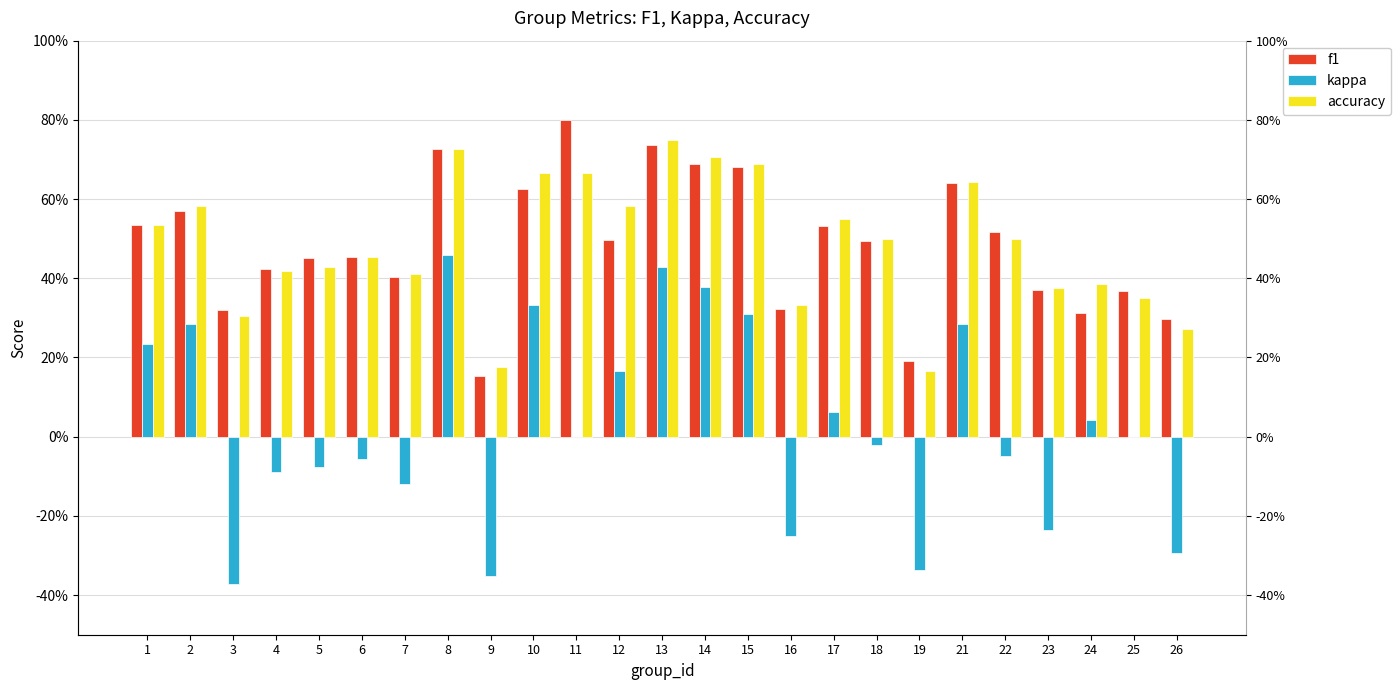

What is the sum of all f1 values?

12.1